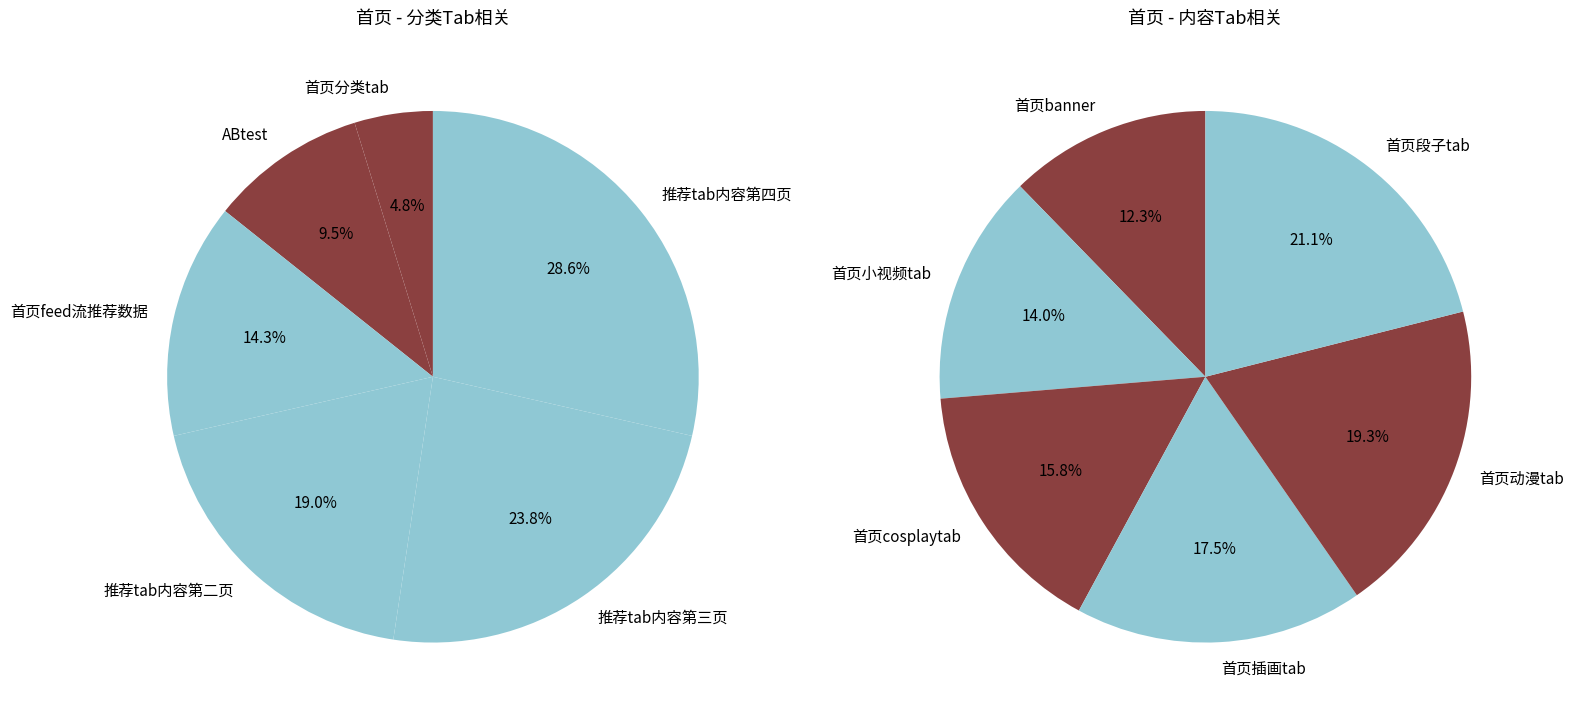

Does 首页banner account for over 50% of the chart?

No